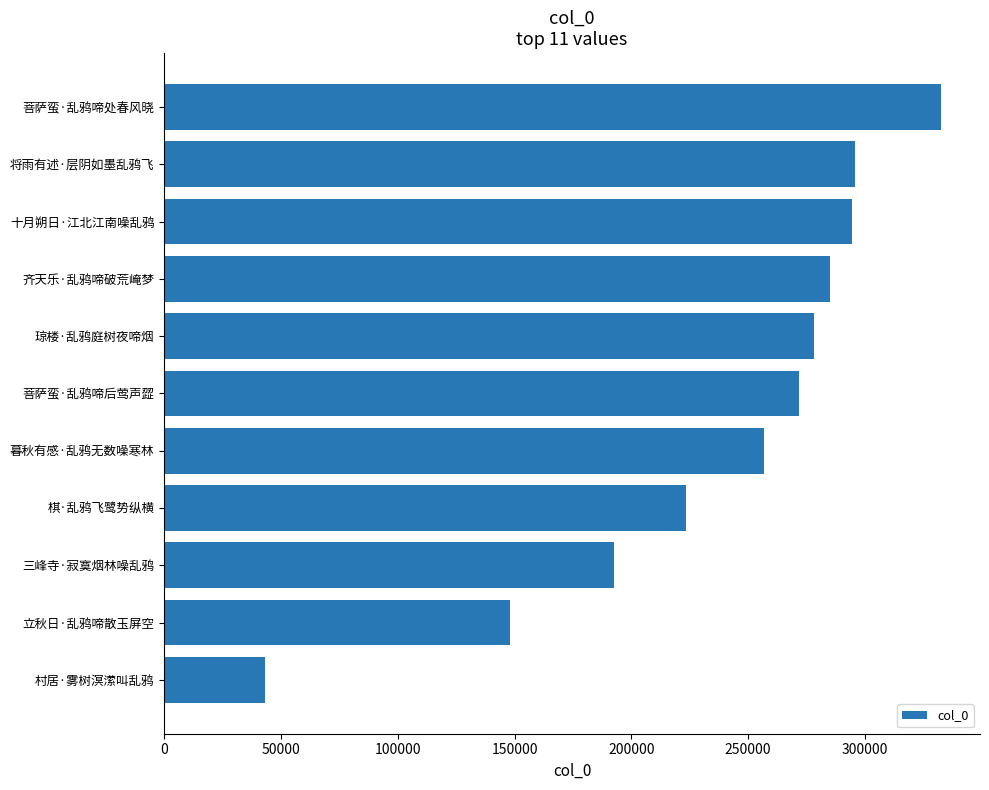

Does the chart contain any negative values?

No